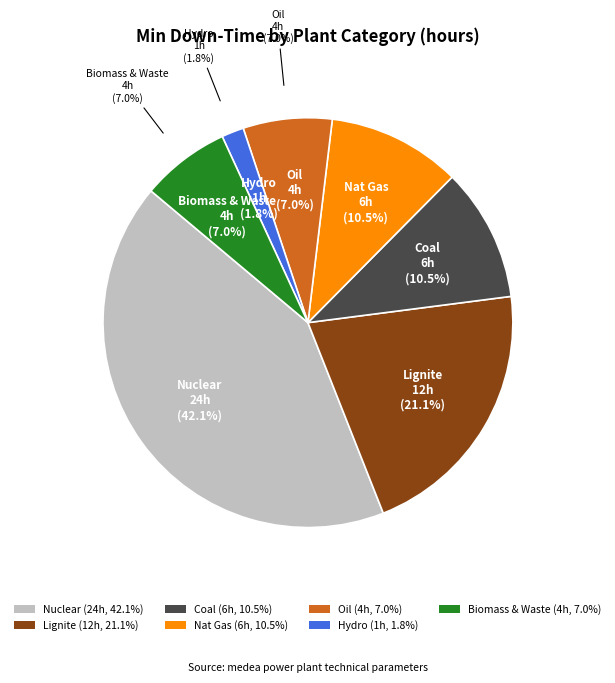

Does any single category account for the majority?

No